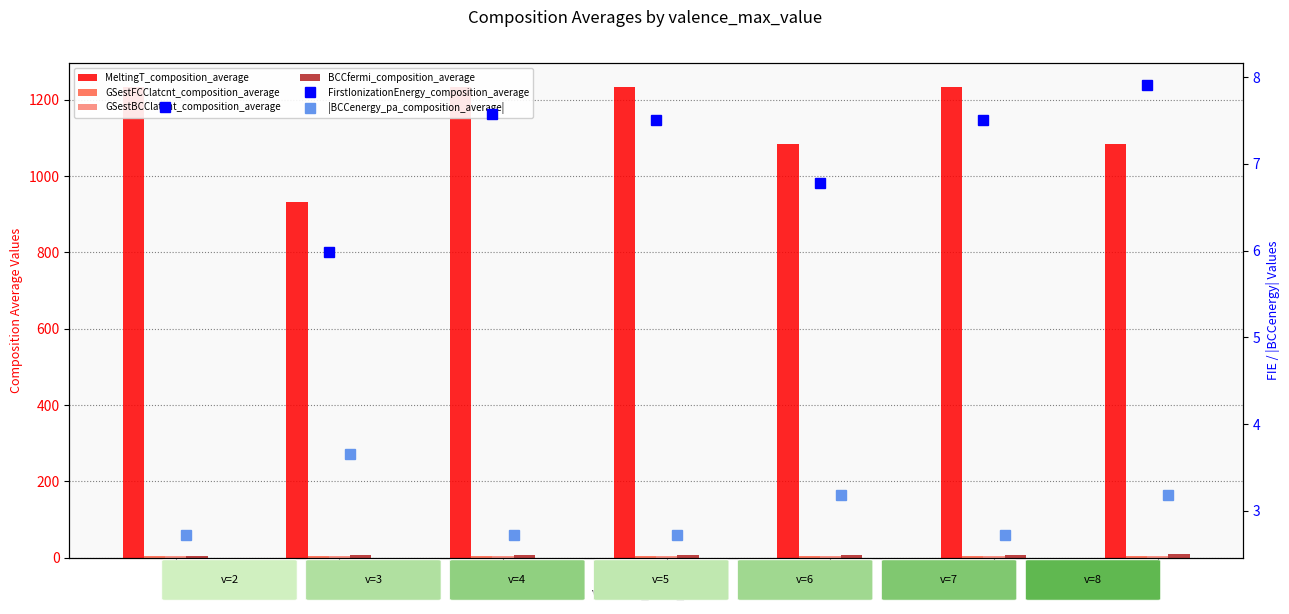

The MeltingT_composition_average series shows 1084.2 at 6. True or false?

True